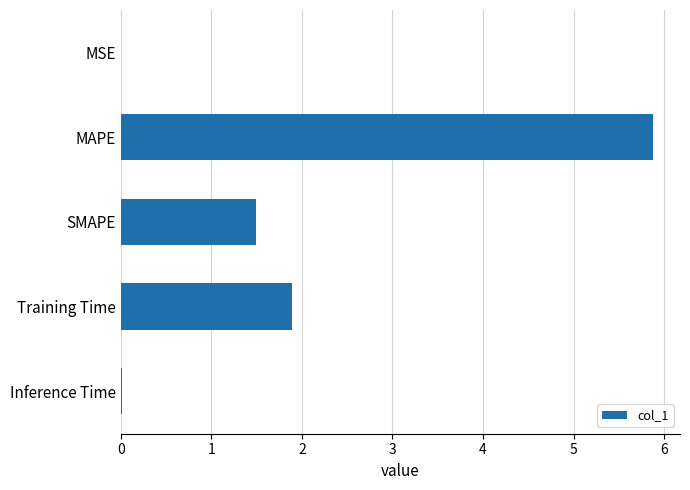

Which has a higher value, SMAPE or Training Time?

Training Time